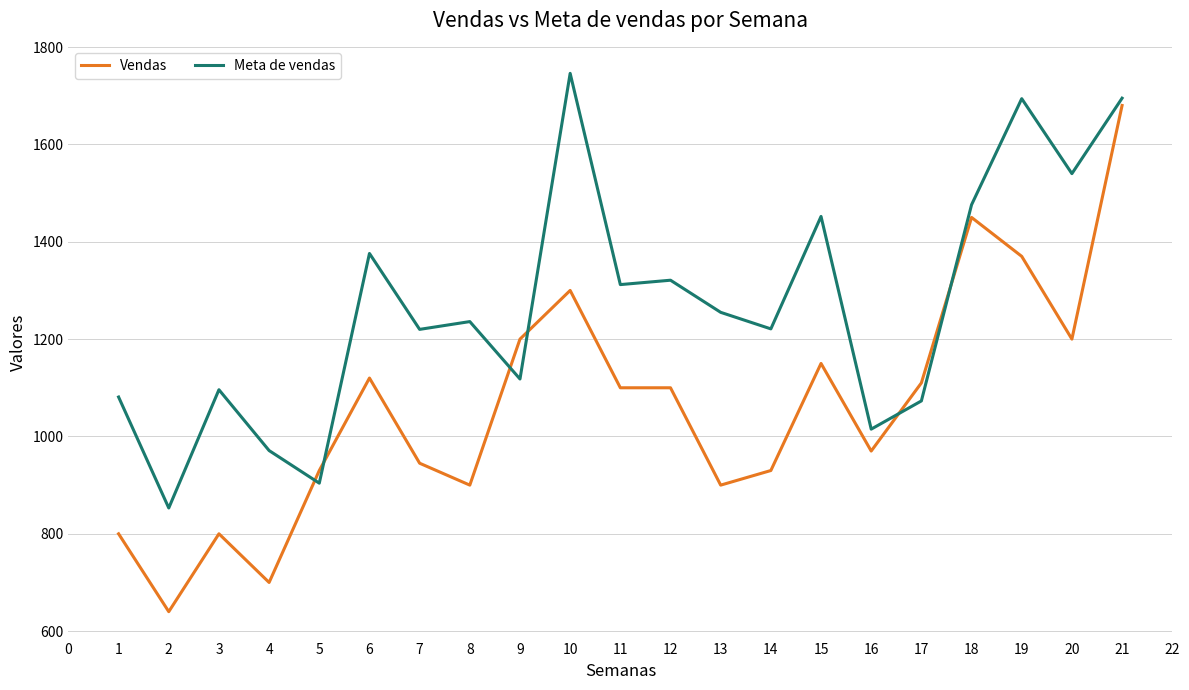

What is the highest value of the Meta de vendas series?

1746